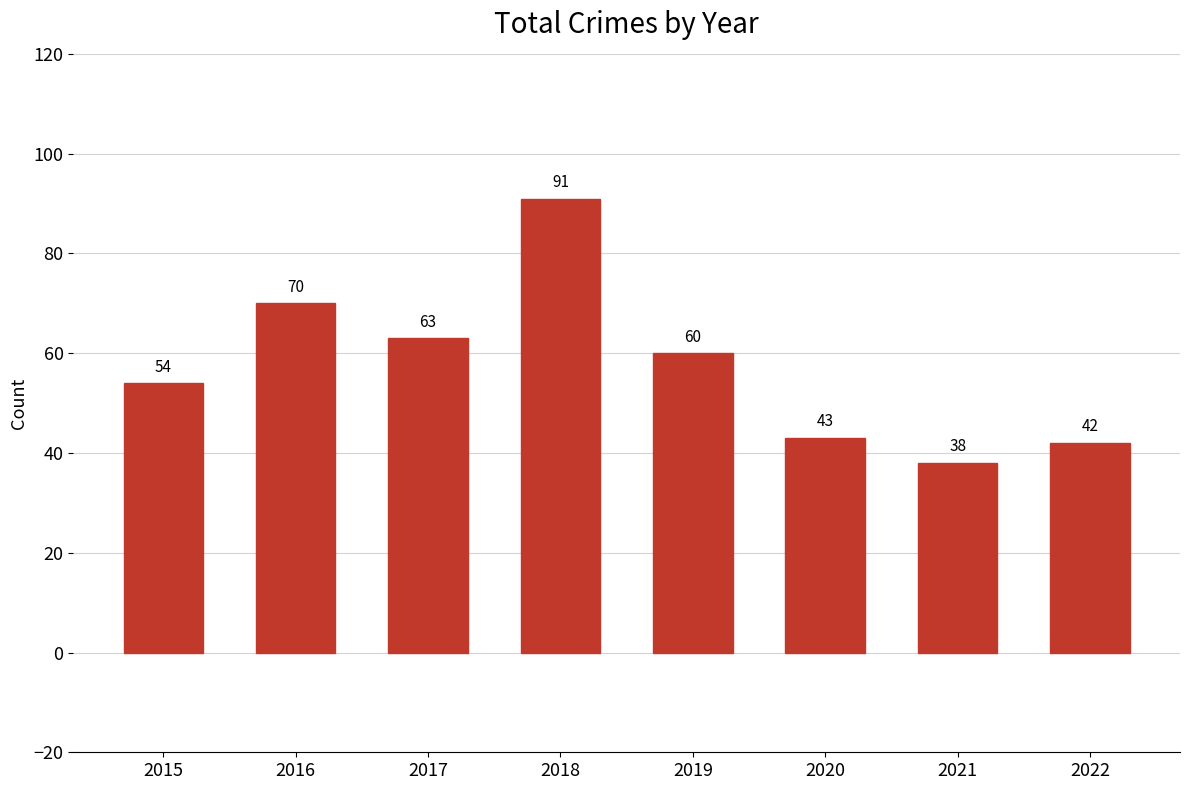

Reading right to left, list all the values displayed in this chart.

42	38	43	60	91	63	70	54